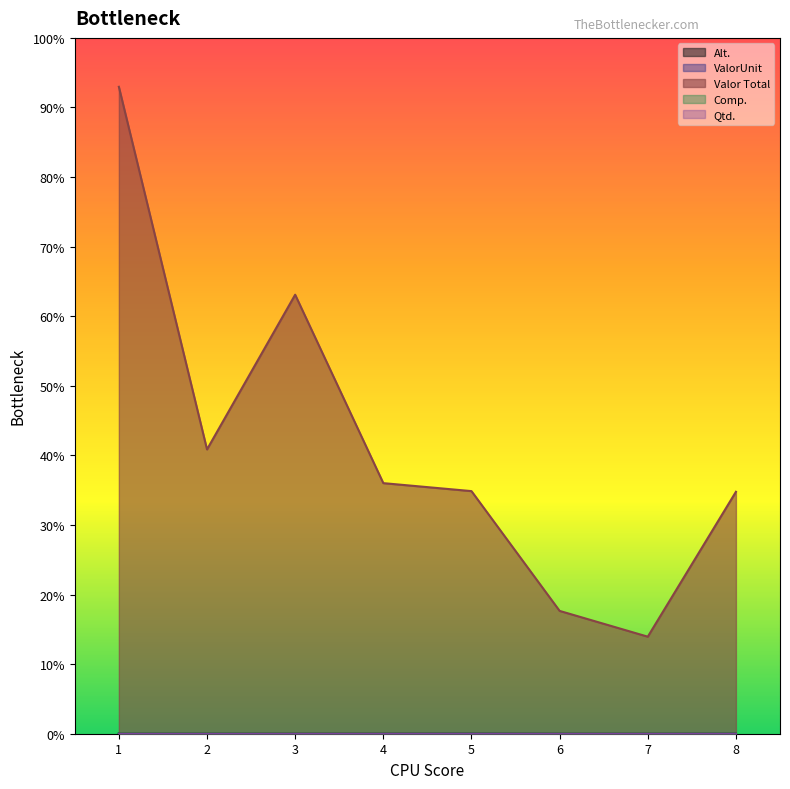

At which label does Comp. reach its minimum?

3